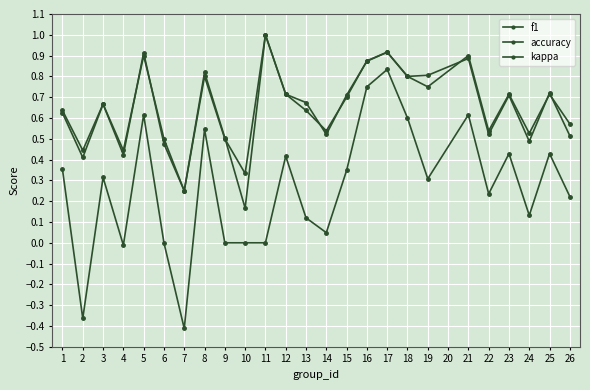

How many categories are shown in the chart?

25